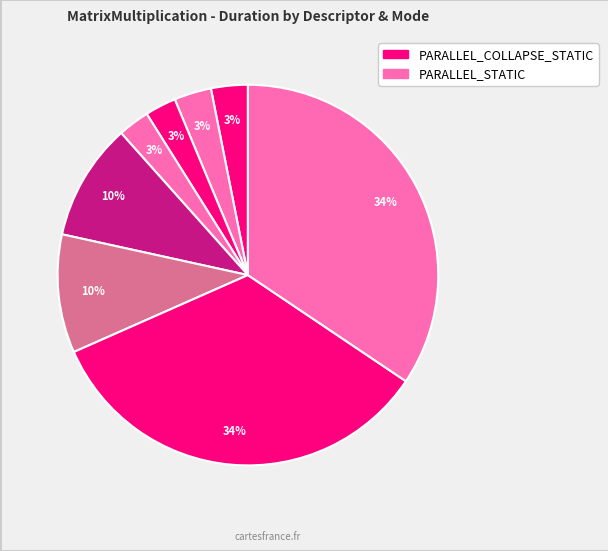

Count the number of slices in the pie.

8